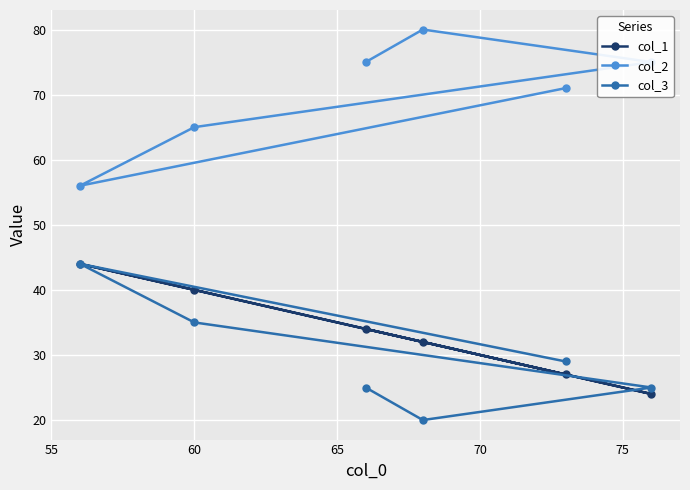

True or false: col_2 and col_1 cross at least once.

False